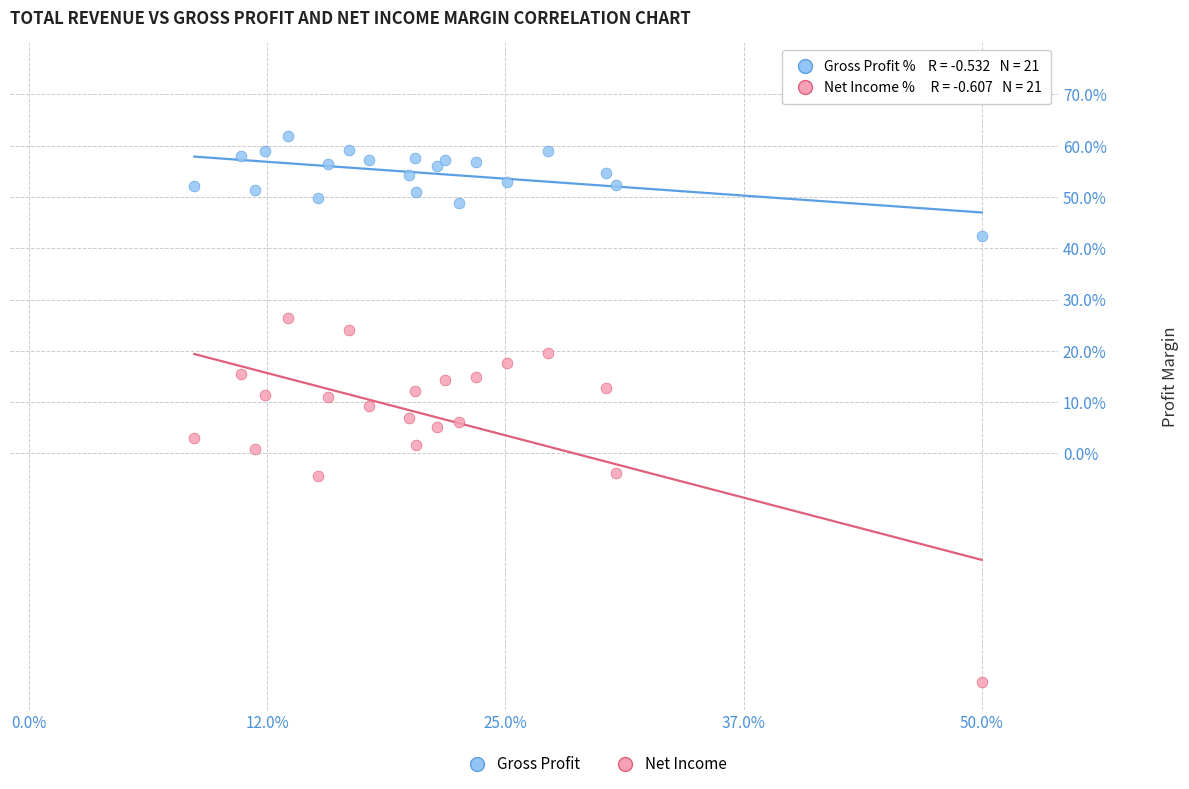

Across all data points, what is the range of X values (max minus min)?

0.8